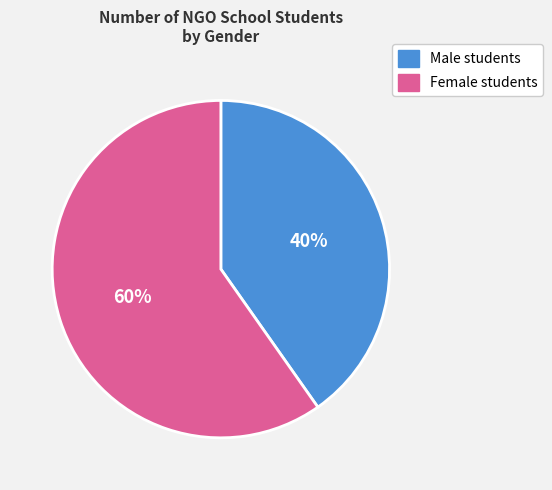

Which category has the smallest portion of the pie?

Male students